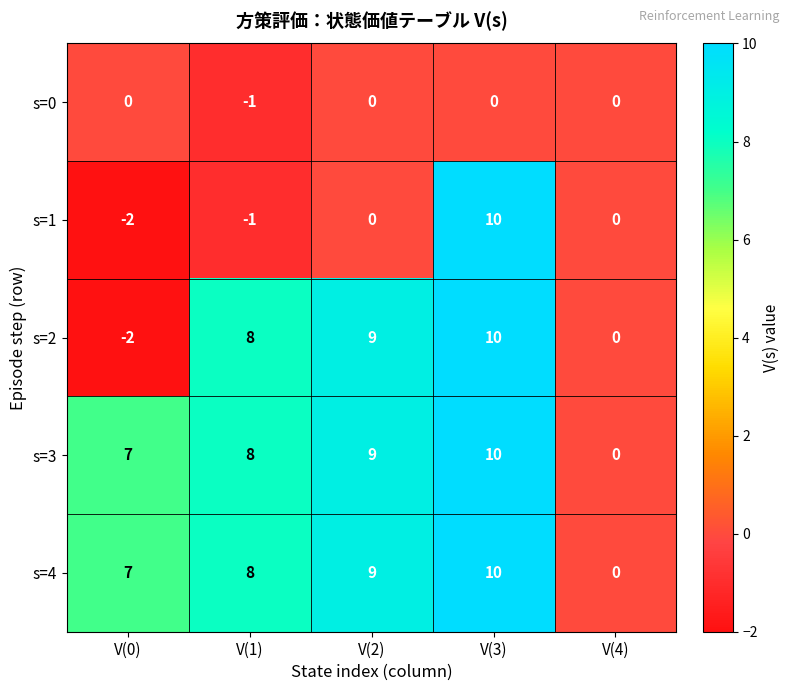

True or false: s=4 has a value of 6 at V(2).

False